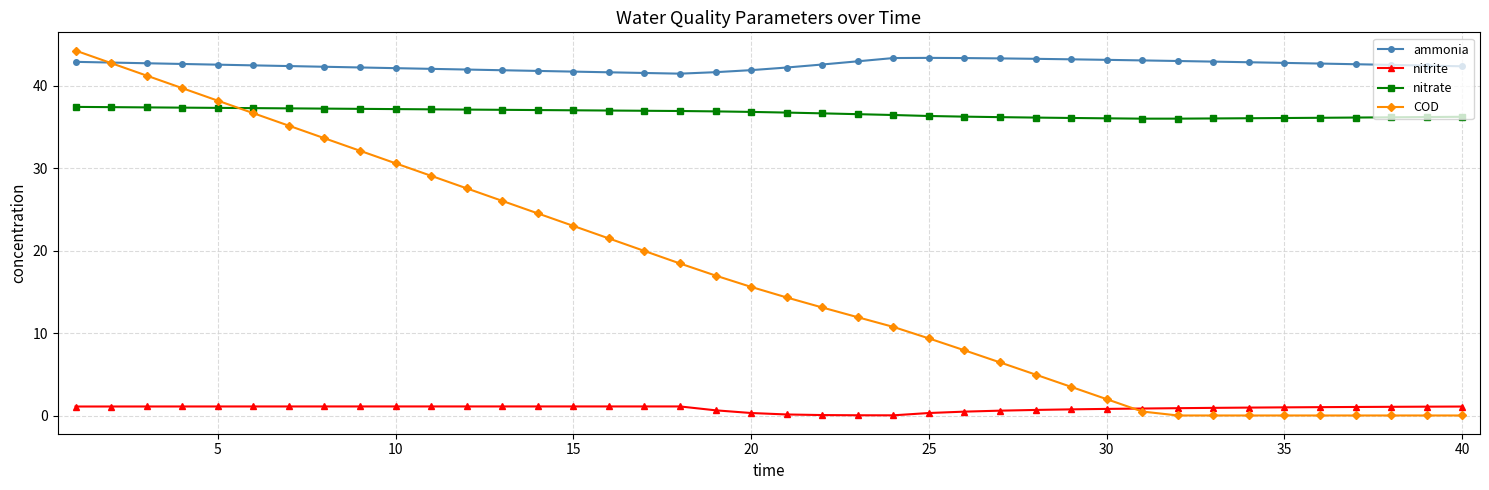

How many data points in COD are less than 15?

20